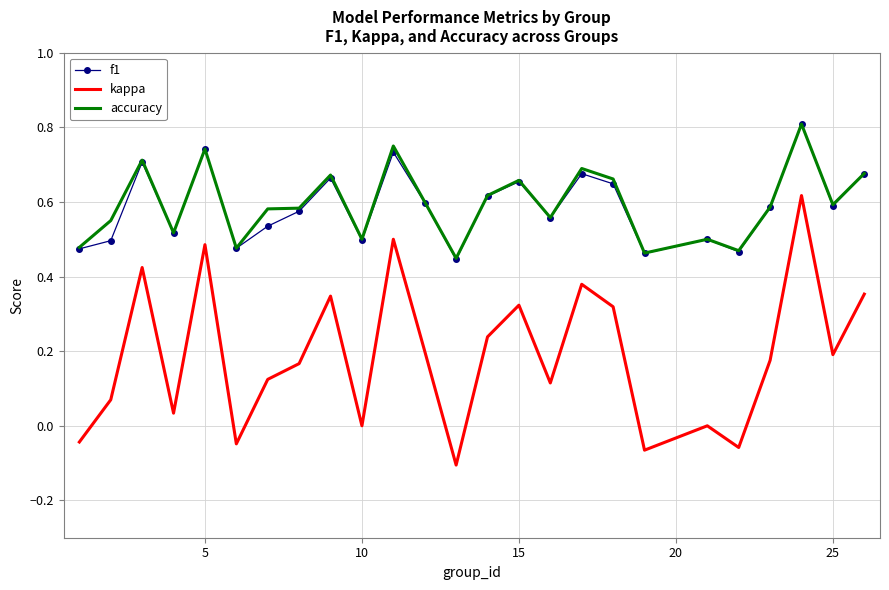

True or false: f1 and kappa cross at least once.

False